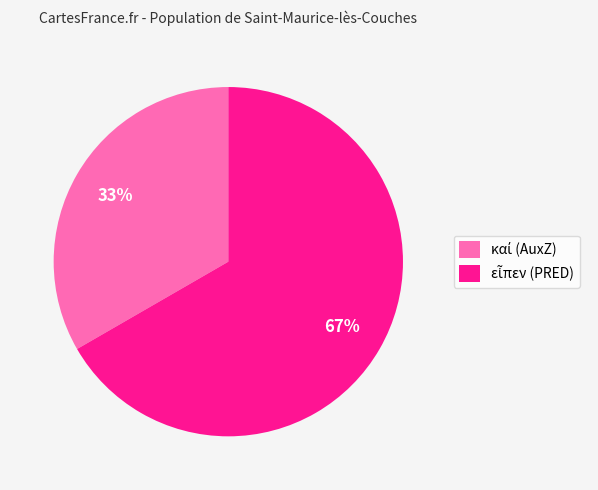

Does any single category account for the majority?

Yes